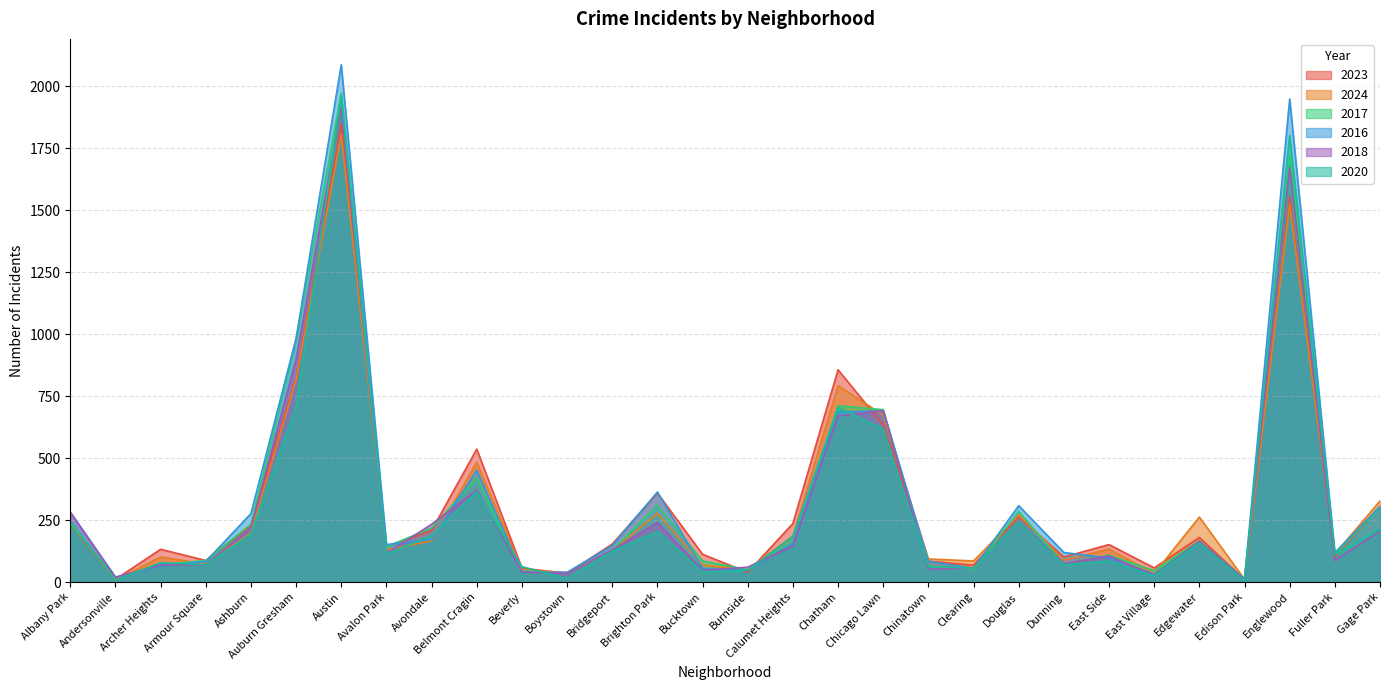

The value of 2017 at Chicago Lawn is 695. True or false?

True